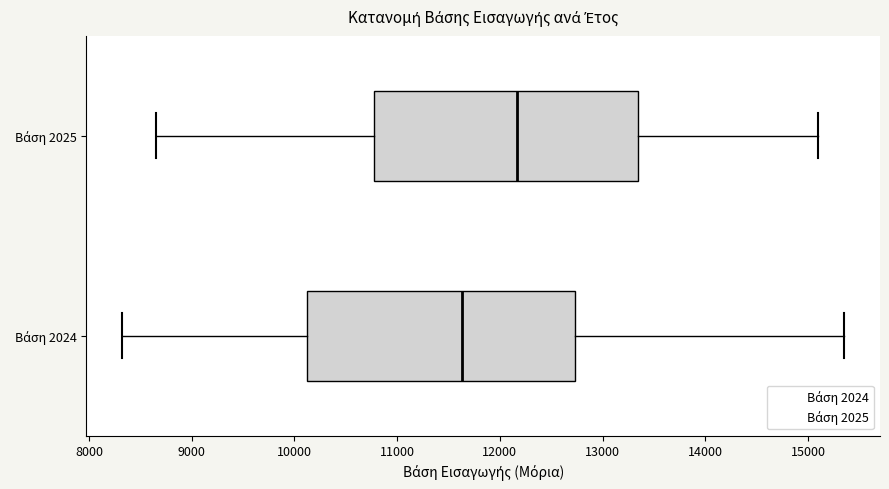

Which box's median line is the furthest to the right?

Βάση 2025